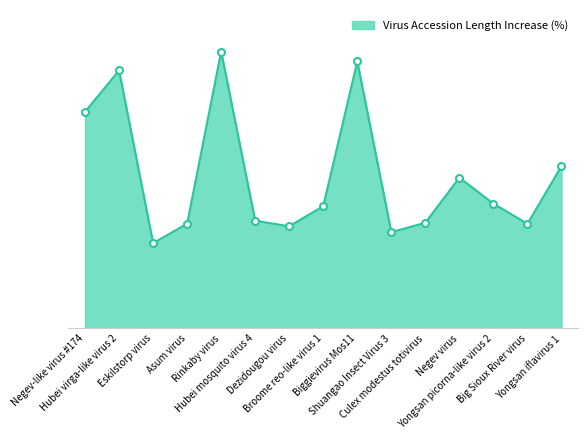

Between Shuangao Insect Virus 3 and Asum virus, which is larger?

Asum virus